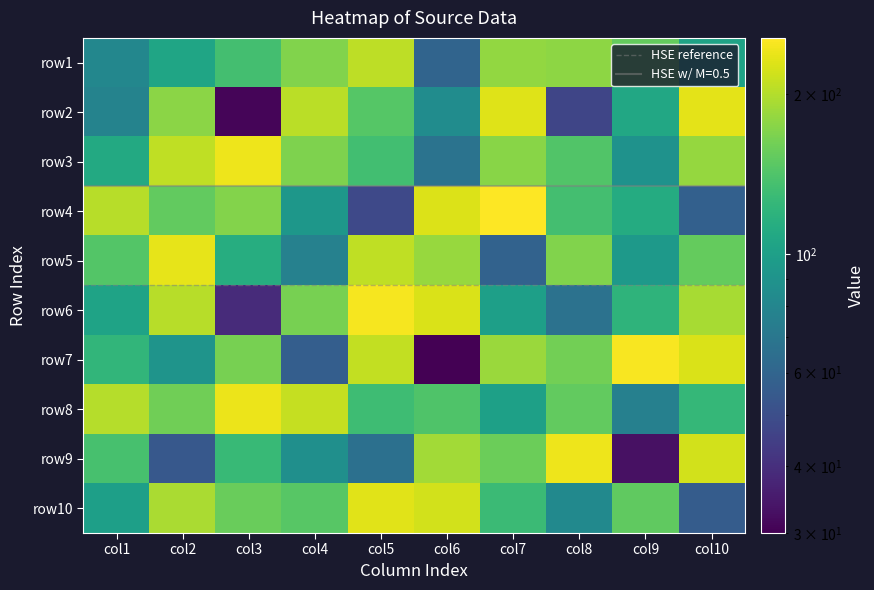

Reading right to left, what are all the values shown in this chart?

row1: col10=103	col9=154	col8=178	col7=181	col6=60	col5=206	col4=170	col3=135	col2=106	col1=81
row2: col10=234	col9=108	col8=47	col7=229	col6=85	col5=145	col4=204	col3=31	col2=176	col1=78
row3: col10=182	col9=89	col8=143	col7=174	col6=68	col5=133	col4=168	col3=241	col2=207	col1=110
row4: col10=58	col9=112	col8=134	col7=255	col6=228	col5=48	col4=93	col3=172	col2=153	col1=203
row5: col10=154	col9=95	col8=170	col7=59	col6=183	col5=208	col4=77	col3=114	col2=235	col1=144
row6: col10=193	col9=121	col8=67	col7=100	col6=226	col5=247	col4=164	col3=39	col2=202	col1=104
row7: col10=225	col9=250	col8=162	col7=185	col6=30	col5=209	col4=57	col3=164	col2=91	col1=123
row8: col10=125	col9=76	col8=153	col7=101	col6=142	col5=131	col4=211	col3=239	col2=160	col1=201
row9: col10=221	col9=33	col8=241	col7=158	col6=190	col5=66	col4=87	col3=127	col2=54	col1=137
row10: col10=56	col9=151	col8=83	col7=129	col6=220	col5=231	col4=146	col3=156	col2=195	col1=100